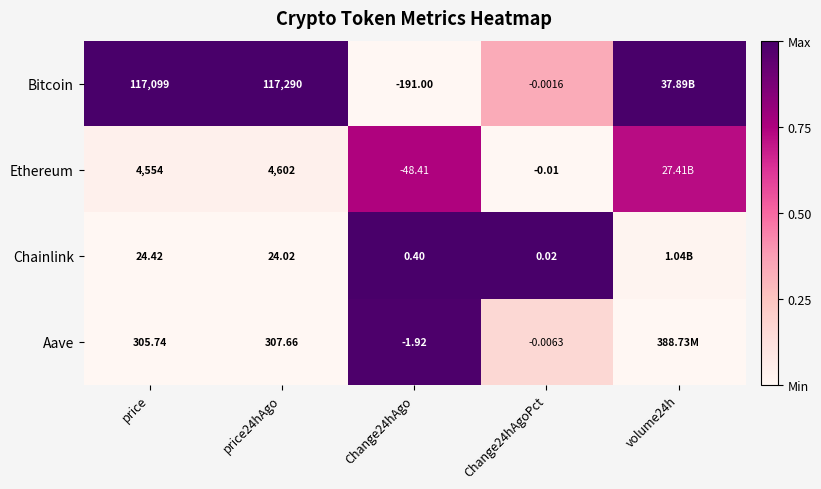

Is the value of Aave at price greater than the value of Ethereum at Change24hAgoPct?

Yes